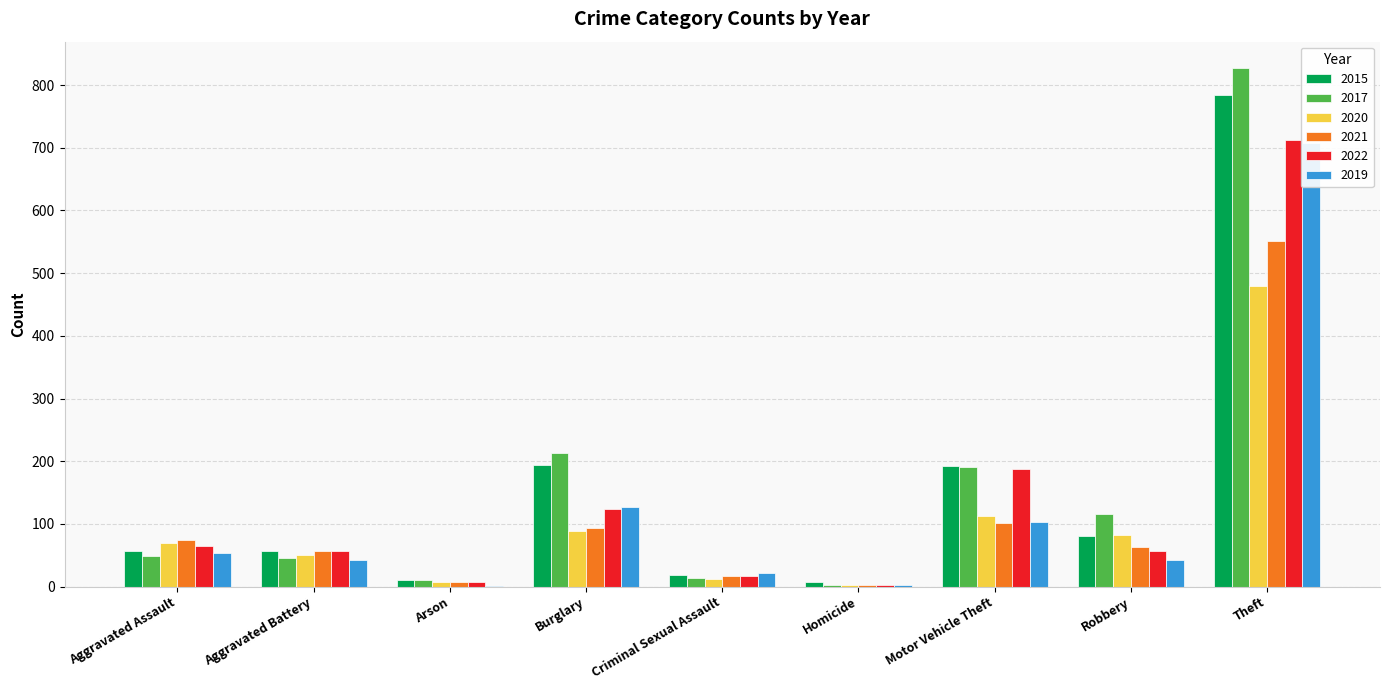

What is the value of the 2019 bar at the 8th from the left?

43